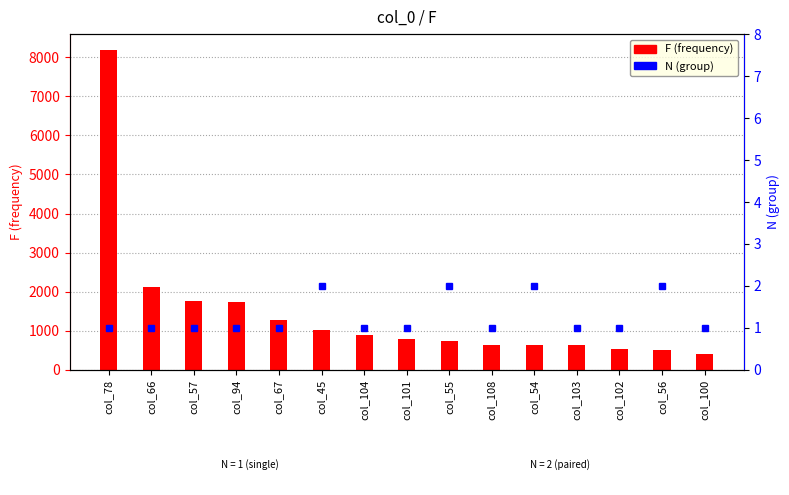

The value of N (group) at col_103 is 2. True or false?

False